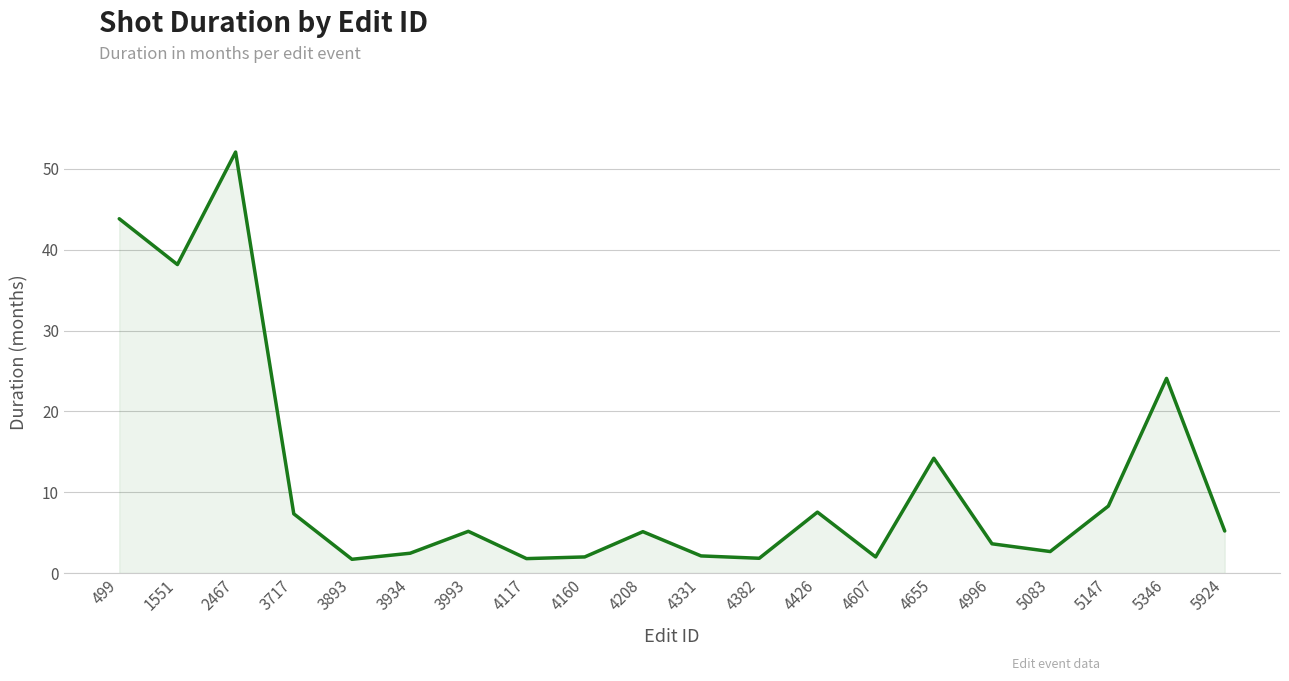

At which category does the chart reach its peak across all series?

2467